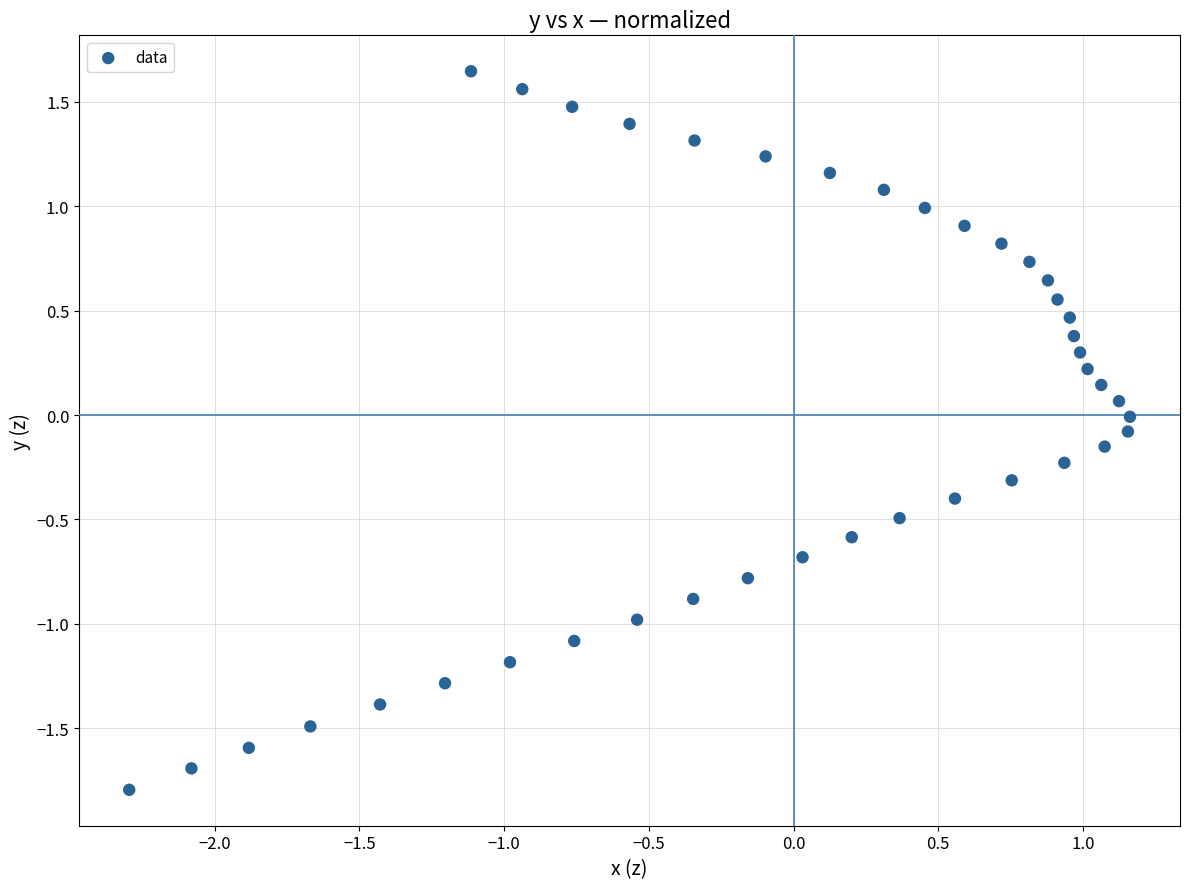

What is the range of Y values (max minus min)?

3.4